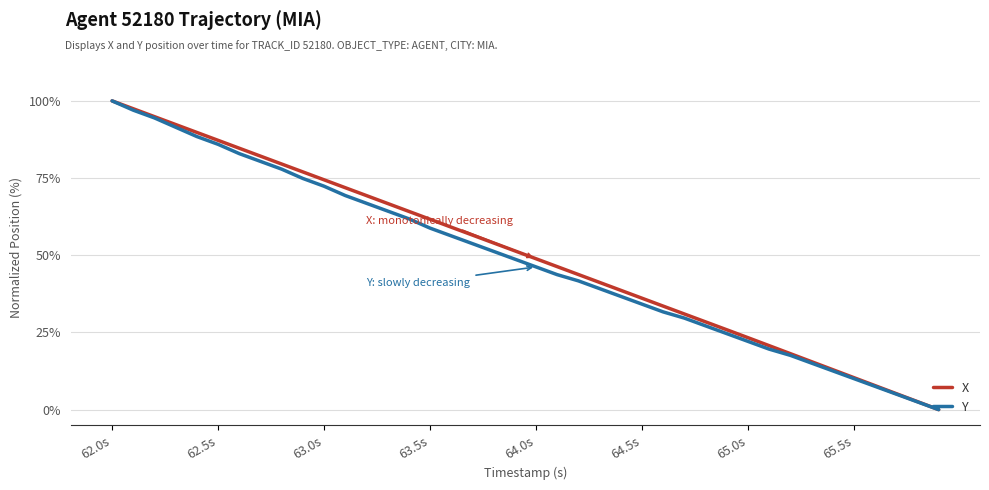

What are all the series names shown in the legend?

X, Y